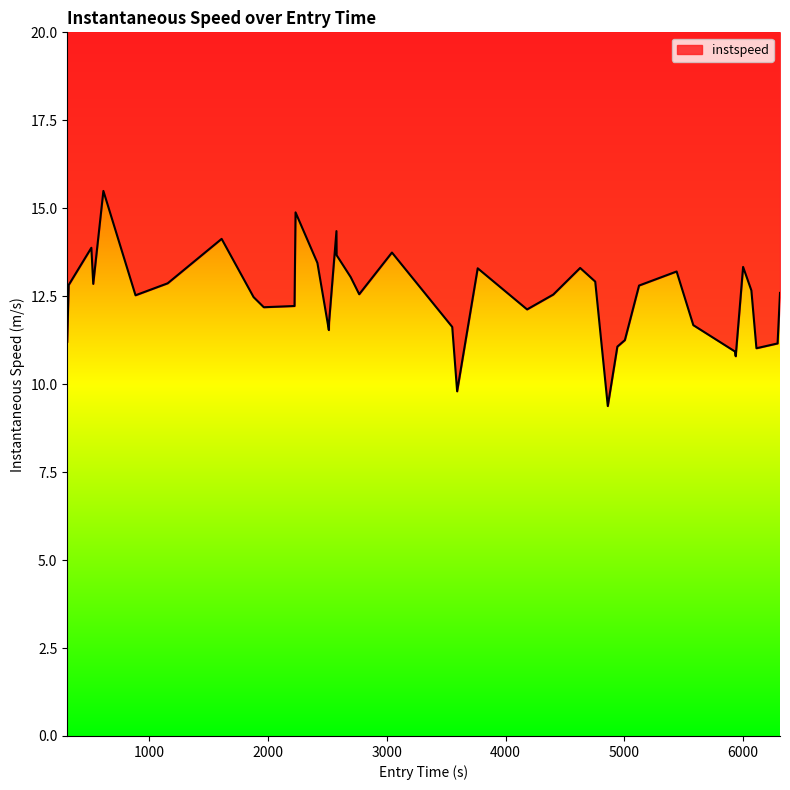

Does the chart display data point markers on the line(s)?

No